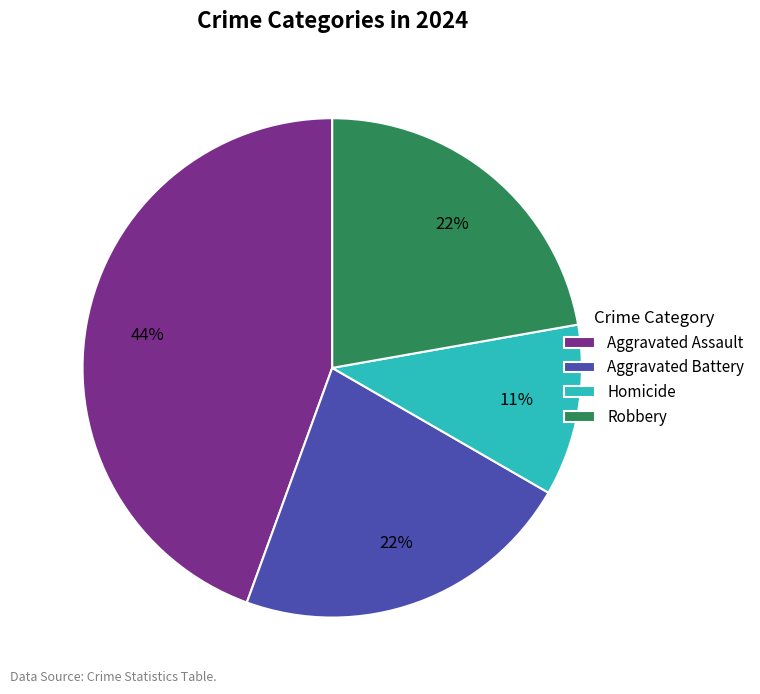

Count the number of slices in the pie.

4